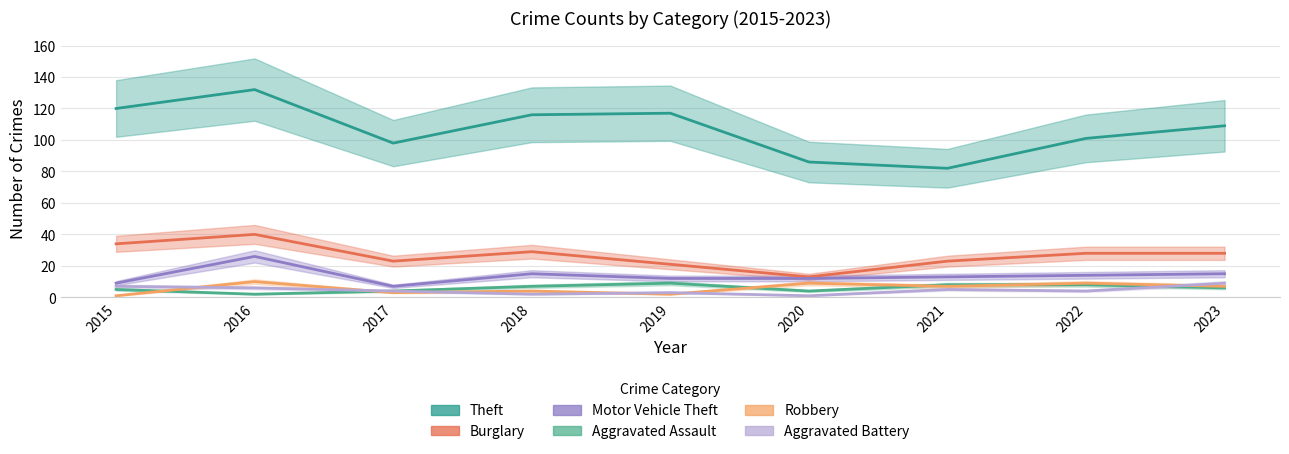

Is the value of Aggravated Battery at 2023 greater than the value of Burglary at 2022?

No